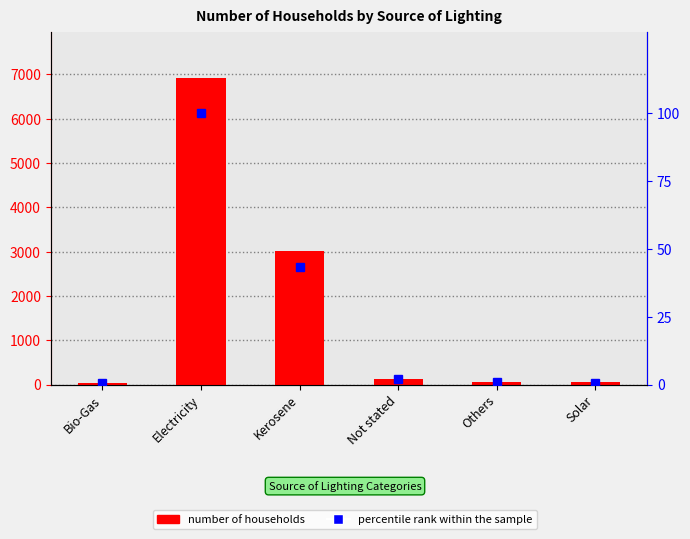

Which series changed the most between Bio-Gas and Electricity?

Number of Households